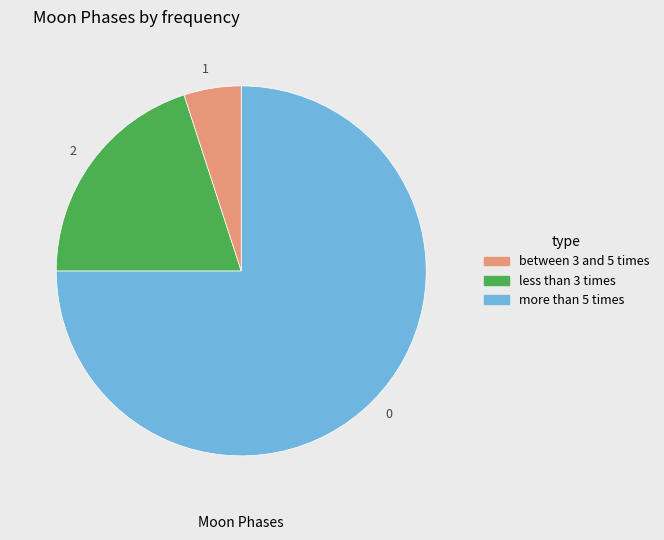

How many segments does this pie chart have?

3